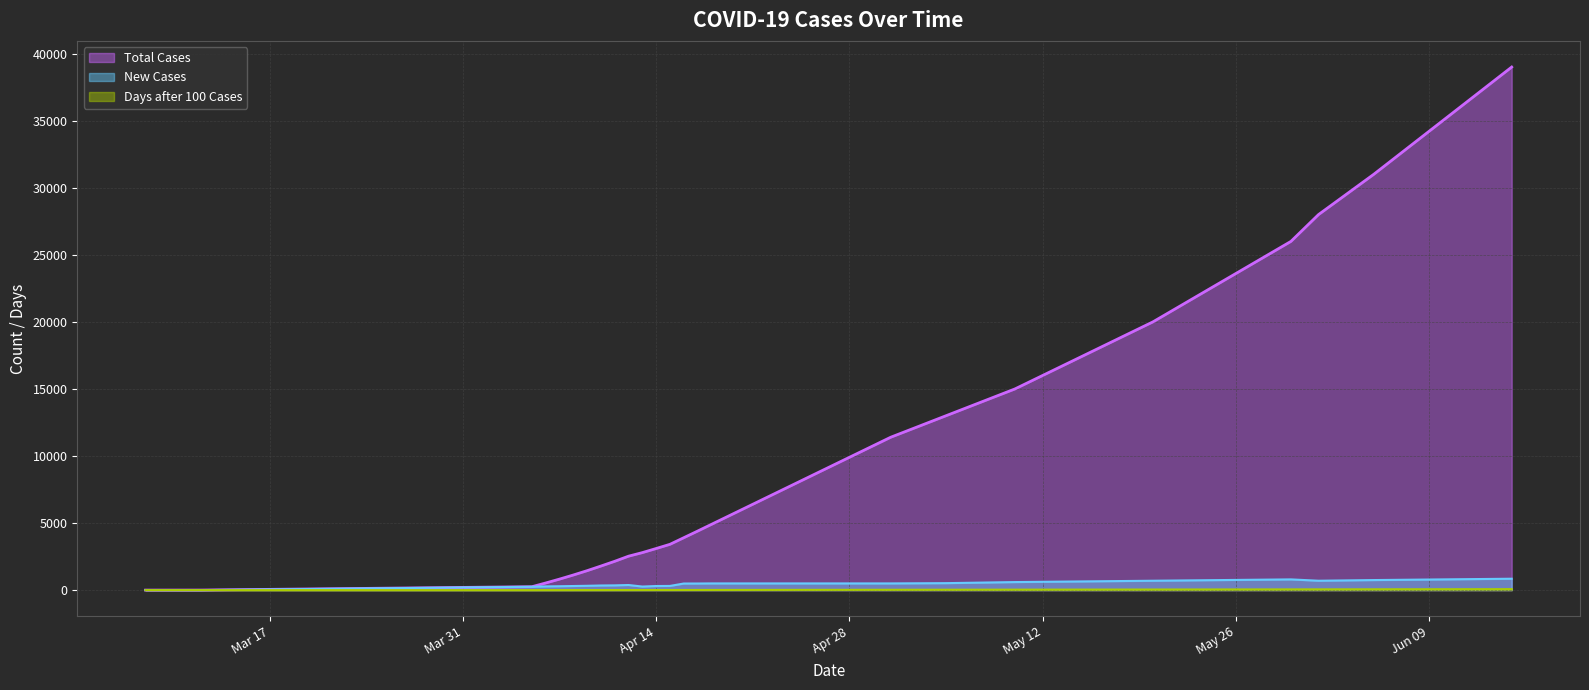

Which series has the widest spread of values?

Total Cases